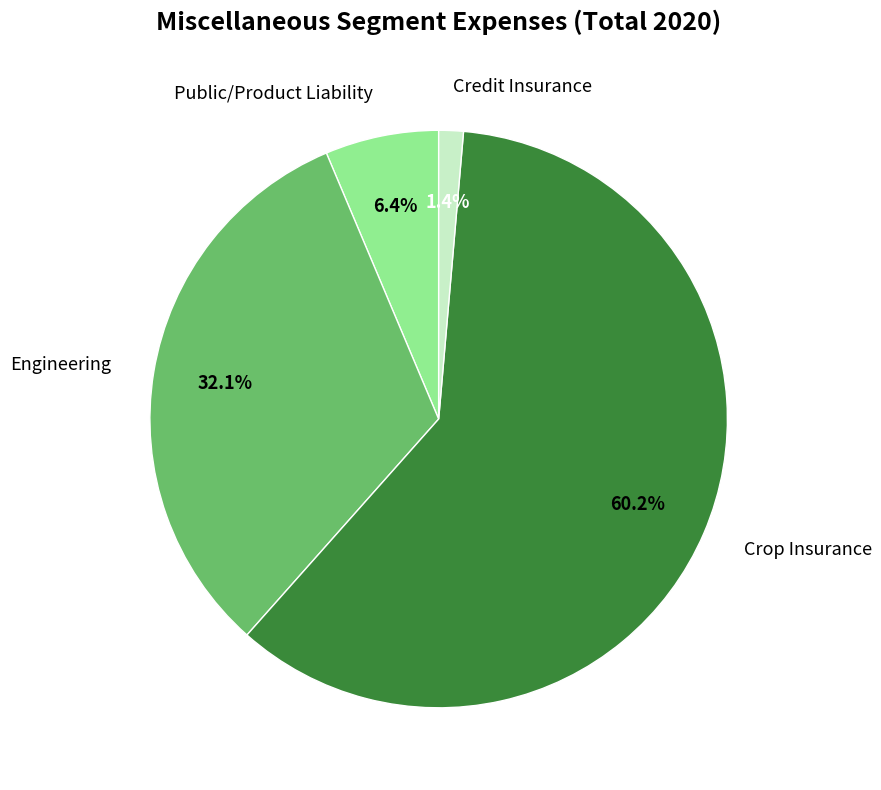

Between Public/Product Liability and Engineering, which is larger?

Engineering